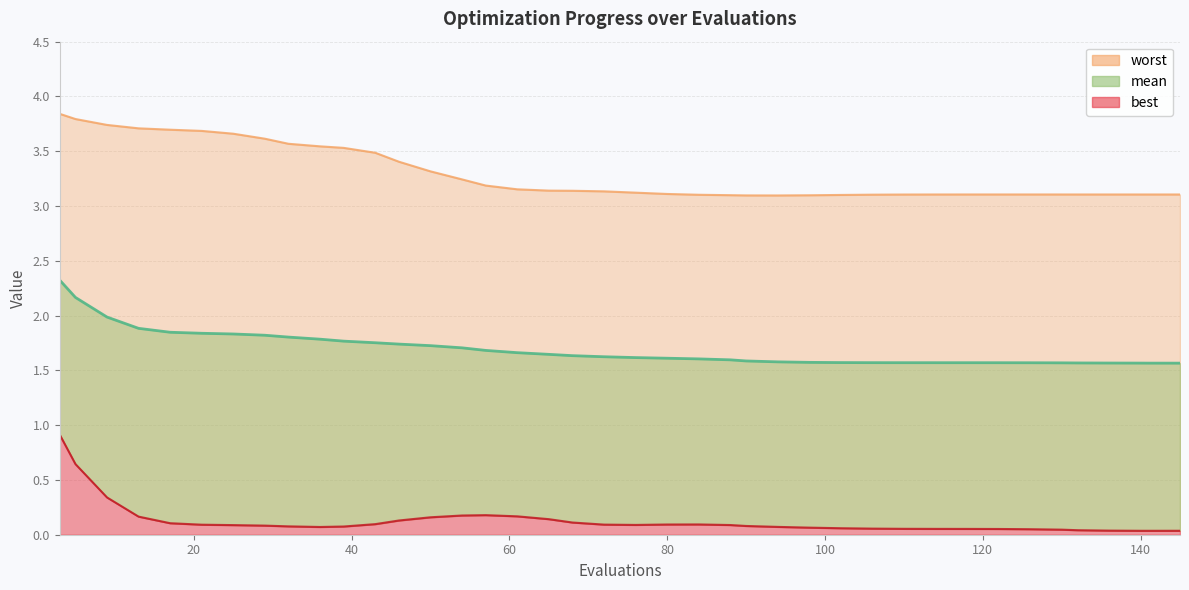

What is the sum of all best values?

5.1